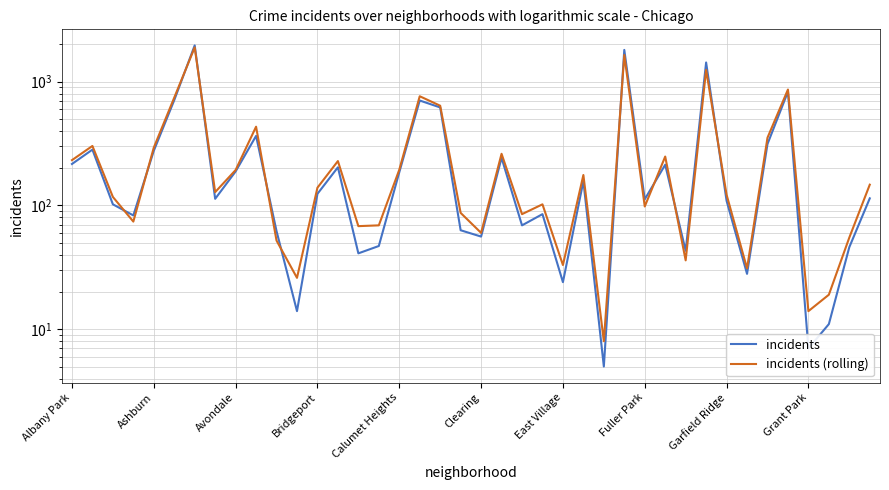

The incidents series shows 20 at 38. True or false?

False